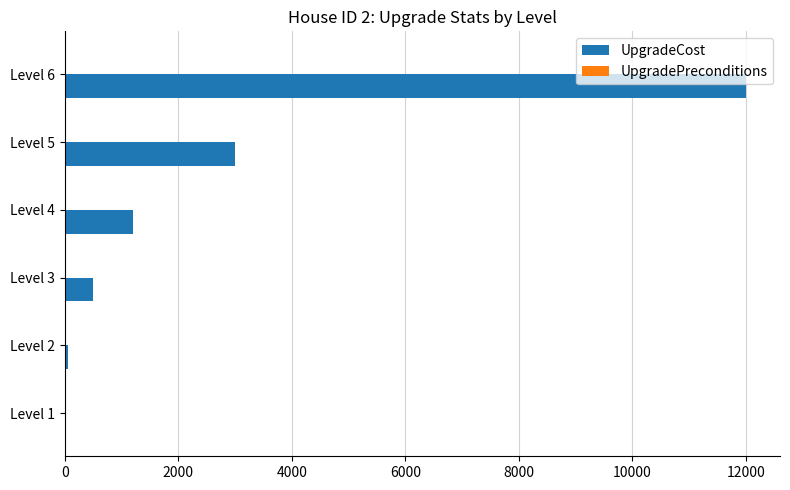

How many data points does each series have?

6